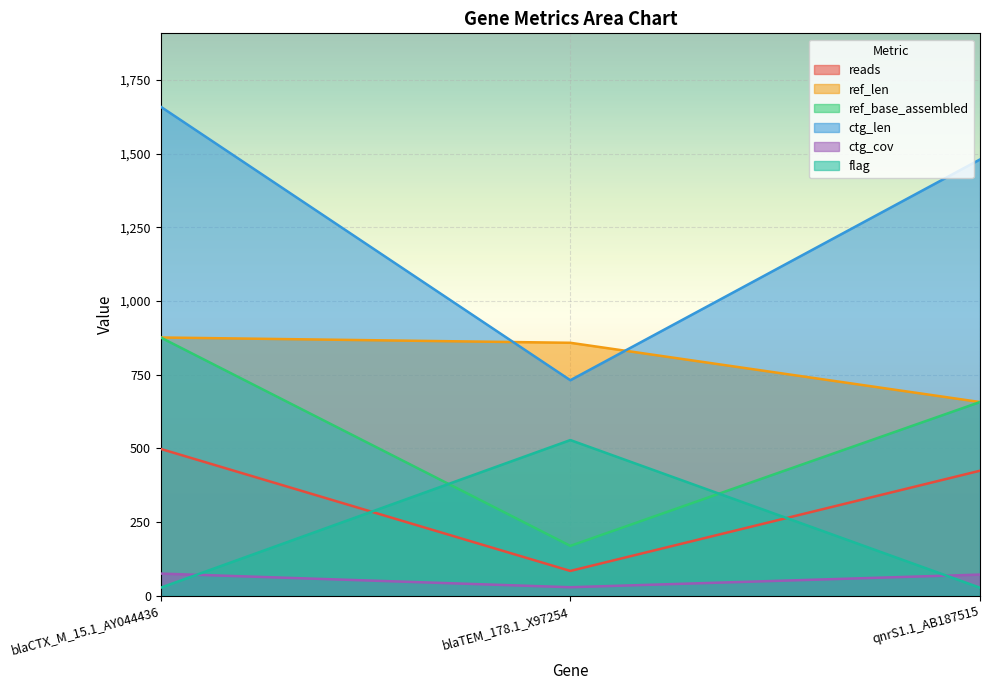

Rank the series by their maximum value, from lowest to highest.

ctg_cov, reads, flag, ref_len, ref_base_assembled, ctg_len